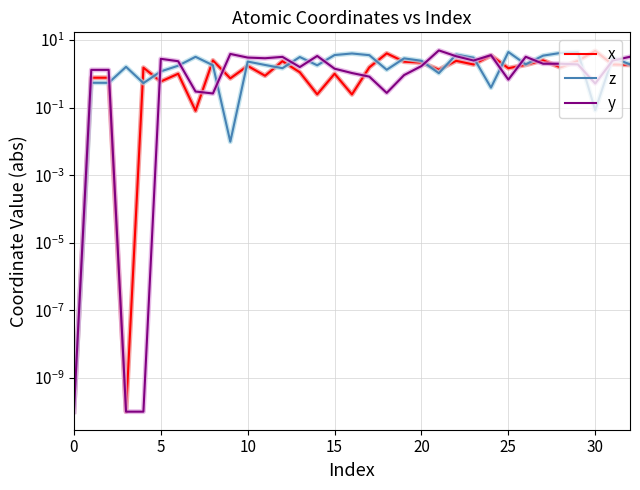

How many series are shown in this chart?

3